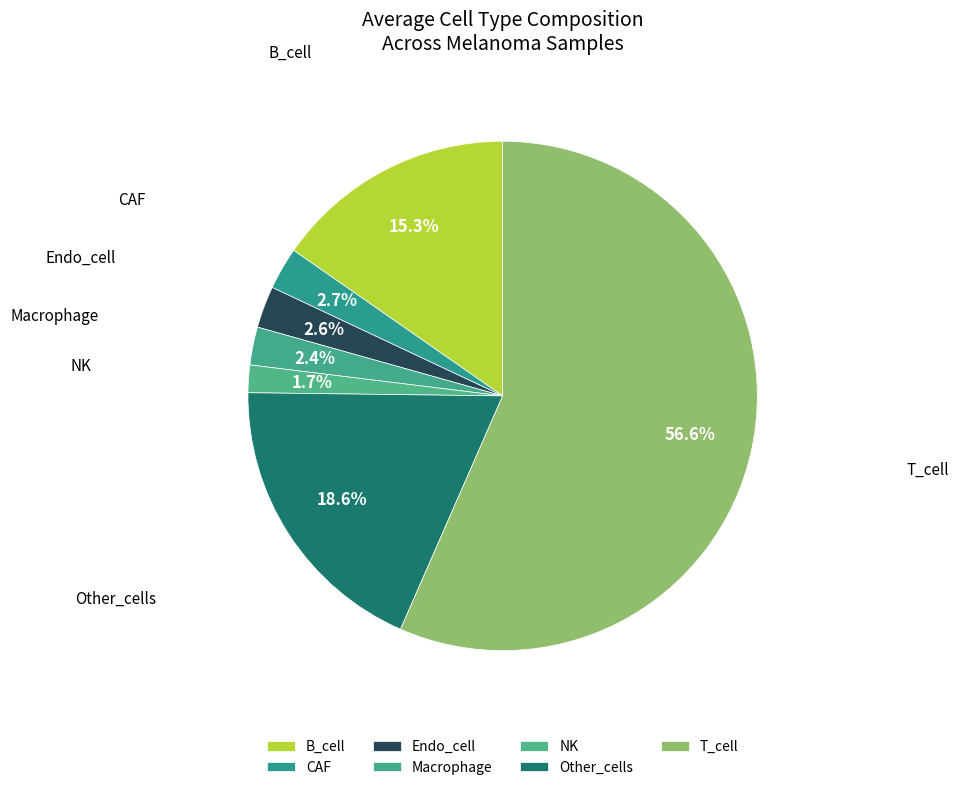

Which slice is the smallest?

NK